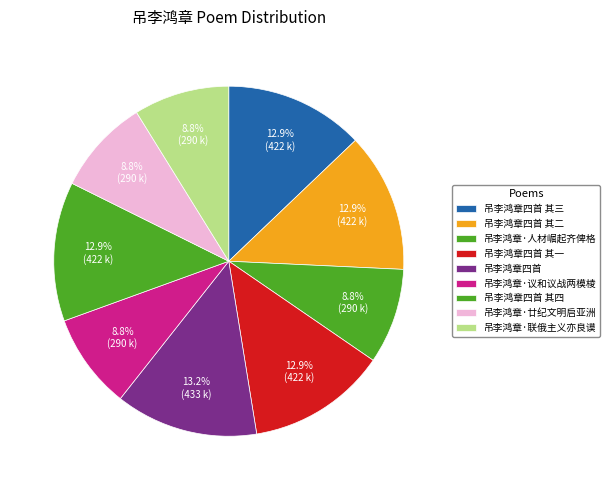

The 吊李鸿章四首 其一 slice represents 13% of the pie. True or false?

True